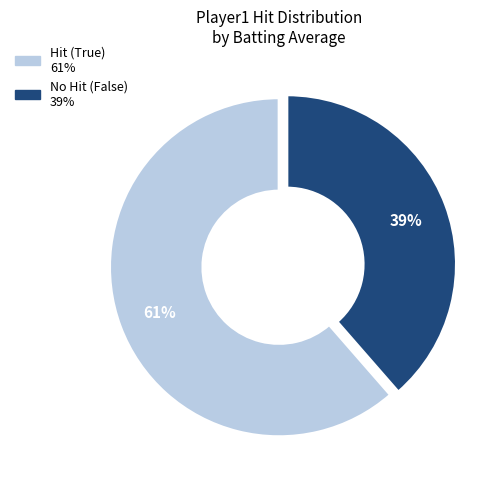

Is there a majority slice in this chart?

Yes